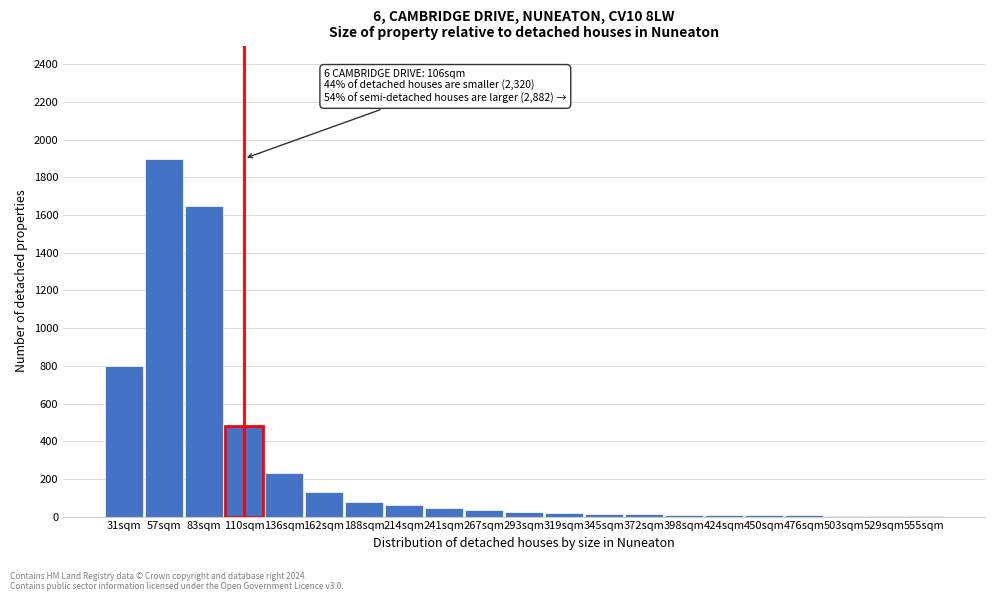

True or false: the data shows 8 at 424sqm.

True